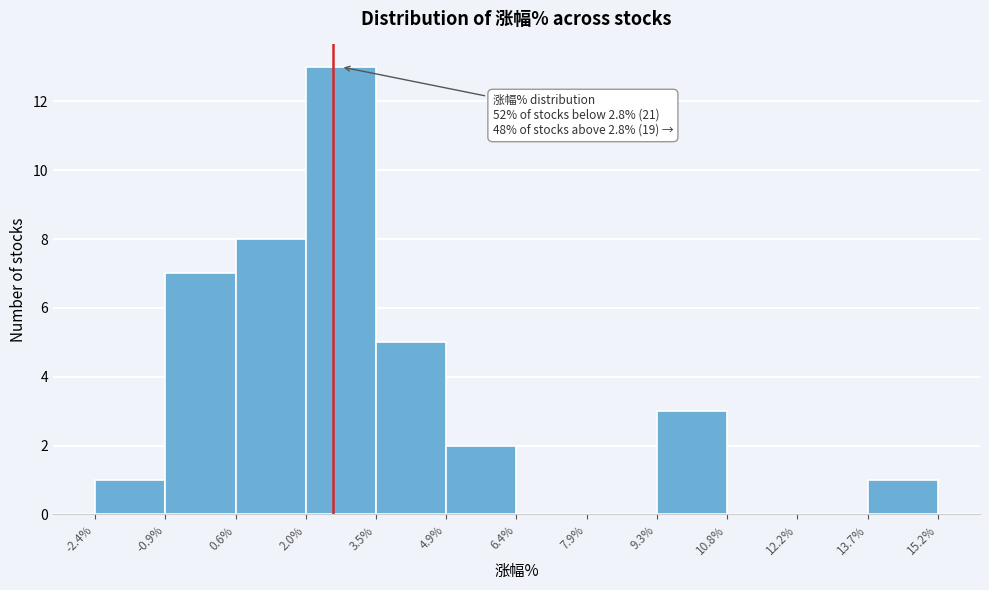

Which range on the x-axis has the tallest bar?

2.0% to 3.5%